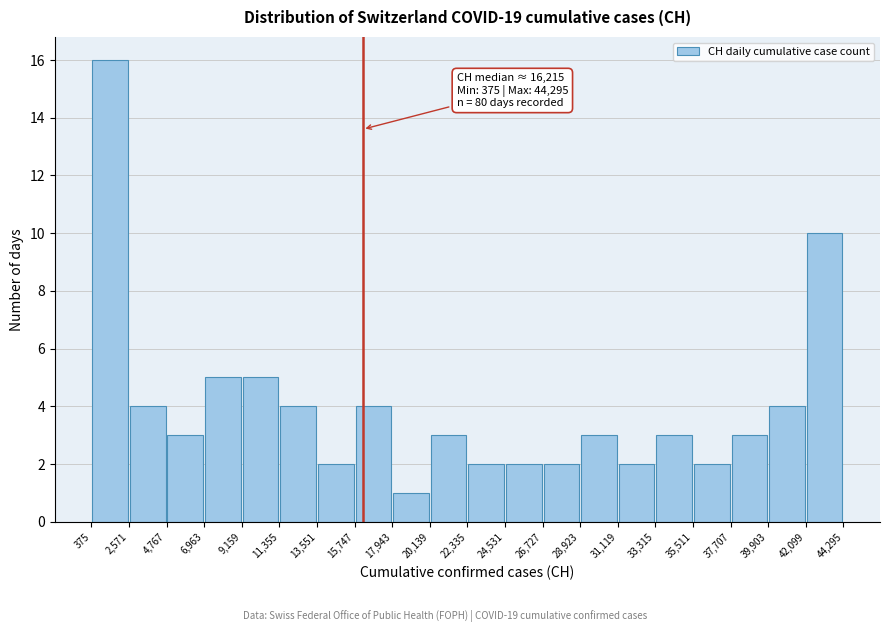

Over which range of the x-axis is the bar tallest?

375 to 2,571